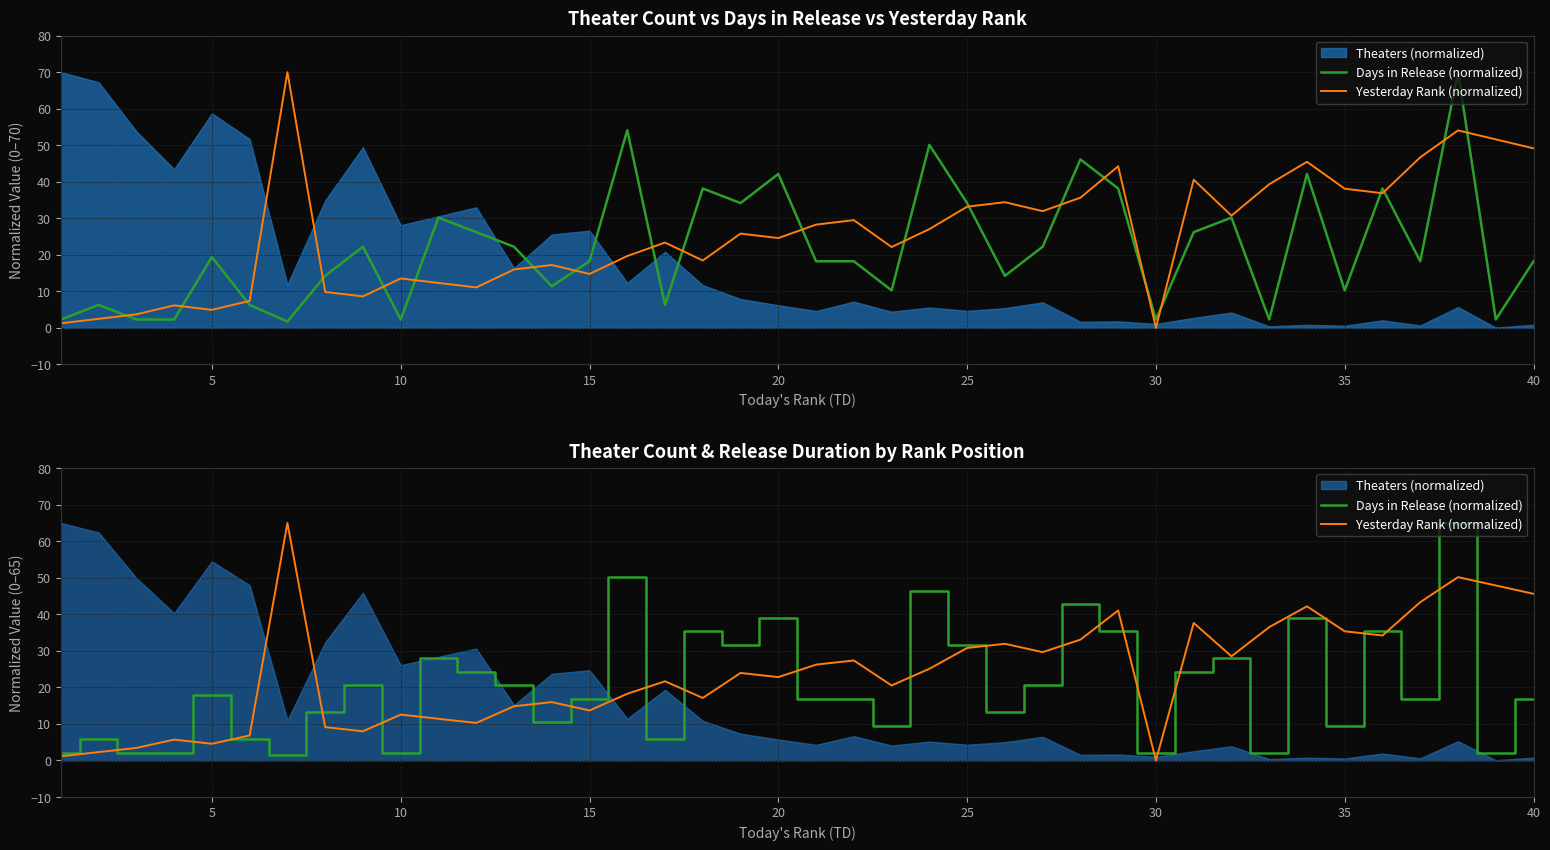

Which series has the largest total across all categories?

Yesterday Rank (normalized)